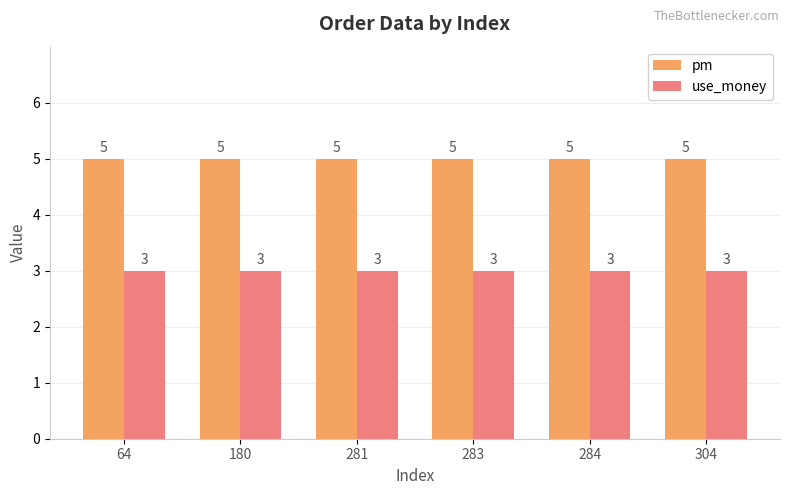

Does the chart contain stacked bars?

No